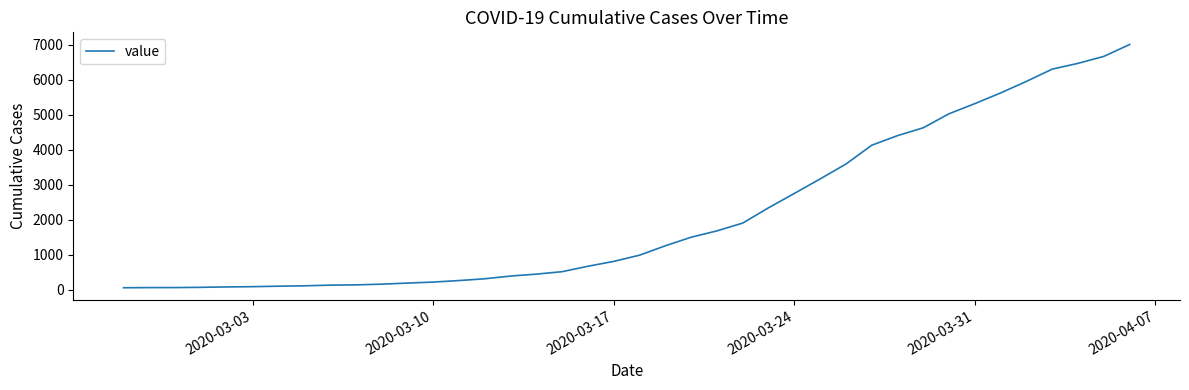

How many lines are shown in the chart?

1